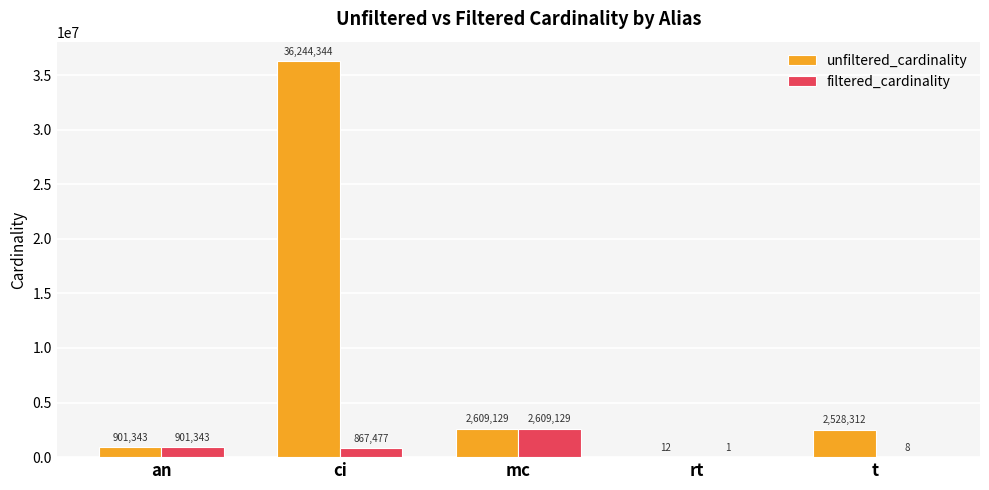

Is it true that unfiltered_cardinality equals 12 at rt?

True